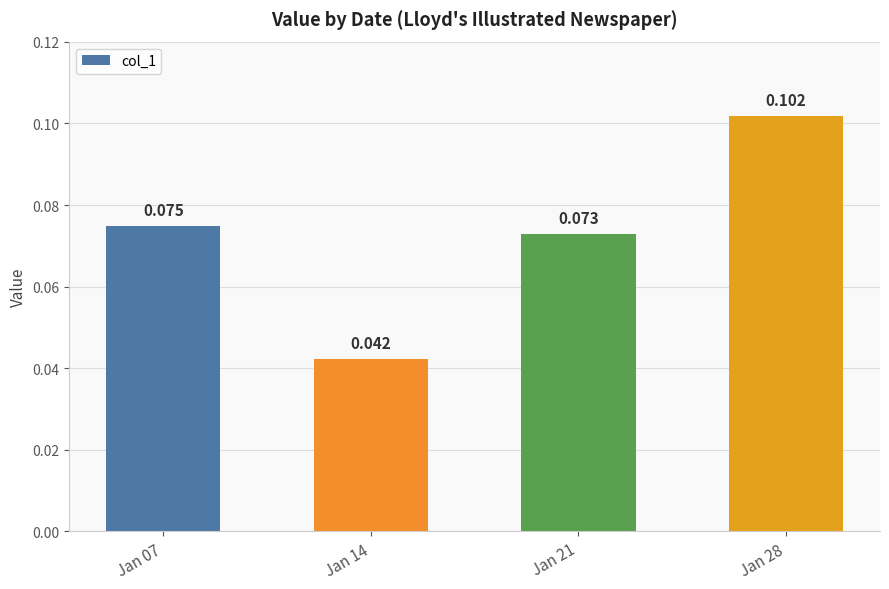

The value at Jan 14 is 0.0. True or false?

False